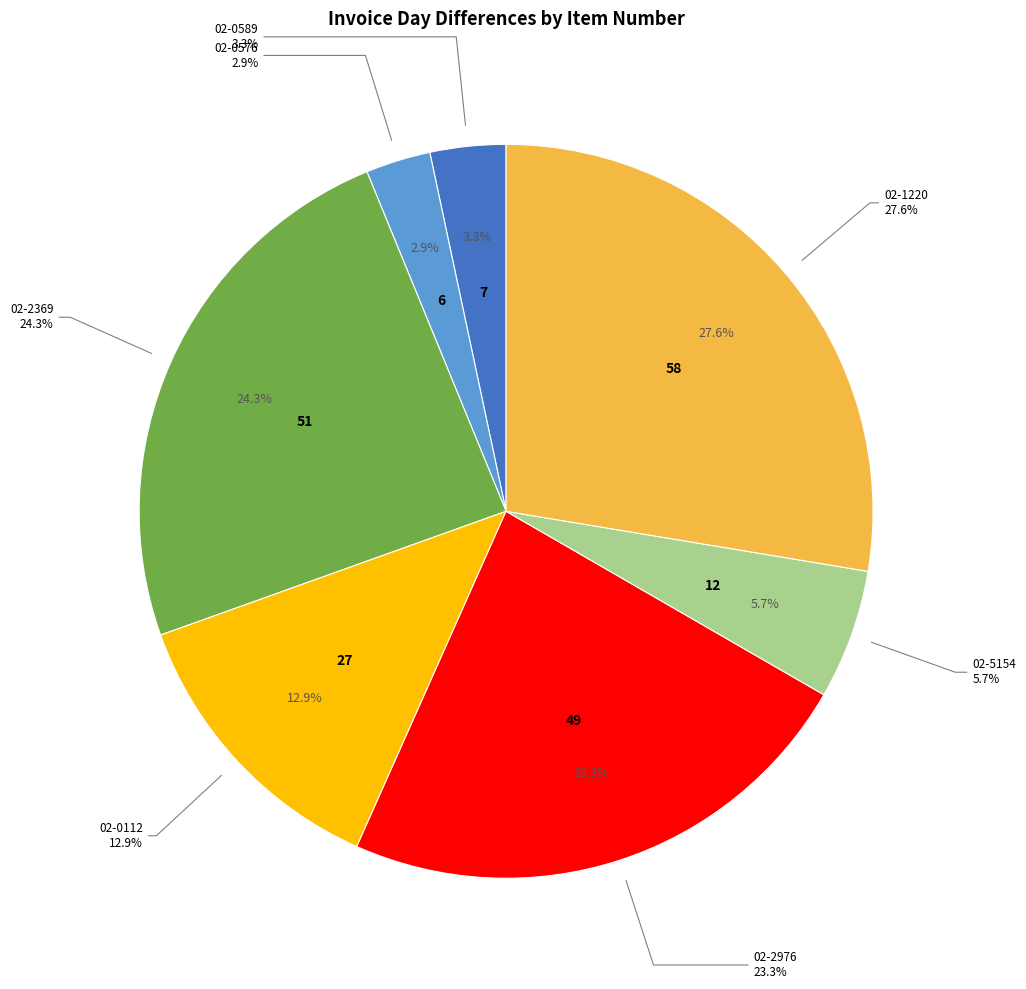

Approximately how many times larger is the value at 02-5154 compared to 02-2976?

0.2